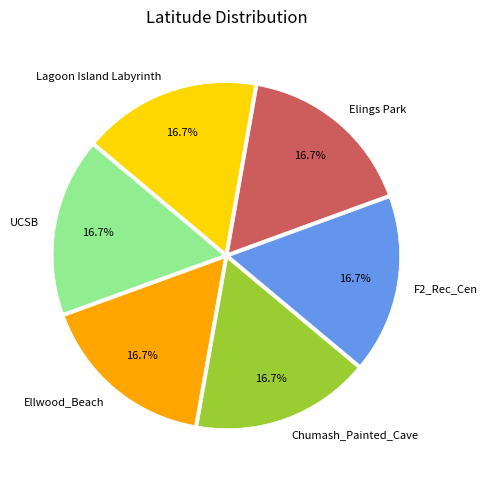

Approximately how many times larger is the value at UCSB compared to Ellwood_Beach?

1.0